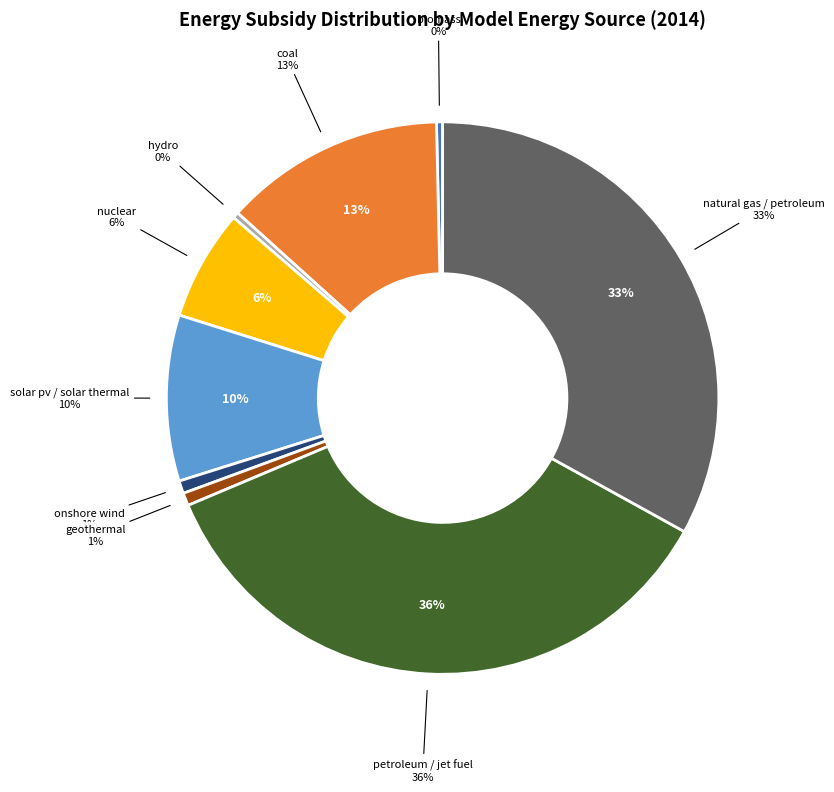

What percentage do petroleum / jet fuel and onshore wind together represent?

36.4%